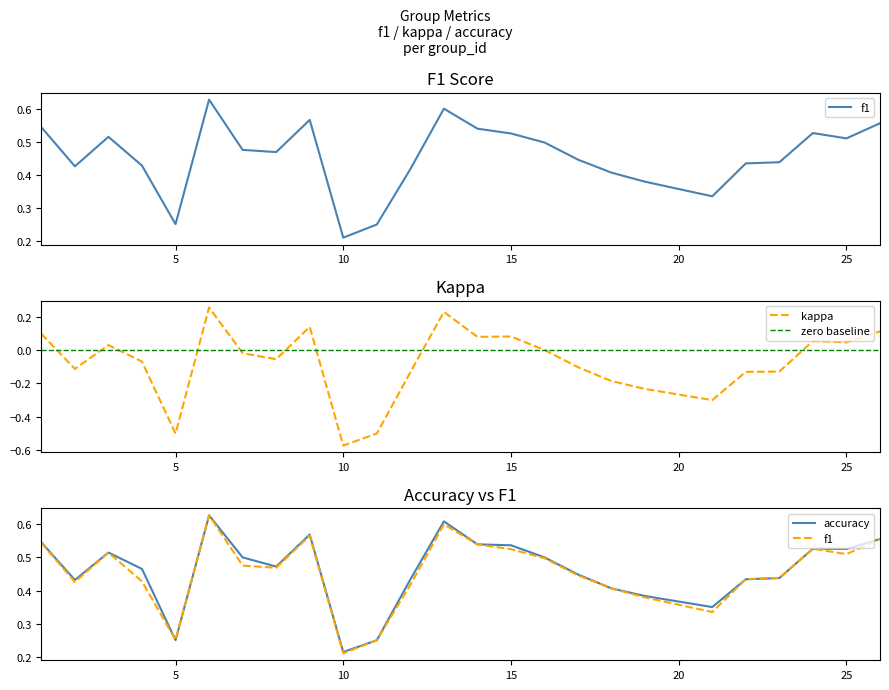

What is the difference between the maximum and minimum values in the f1 series?

0.4